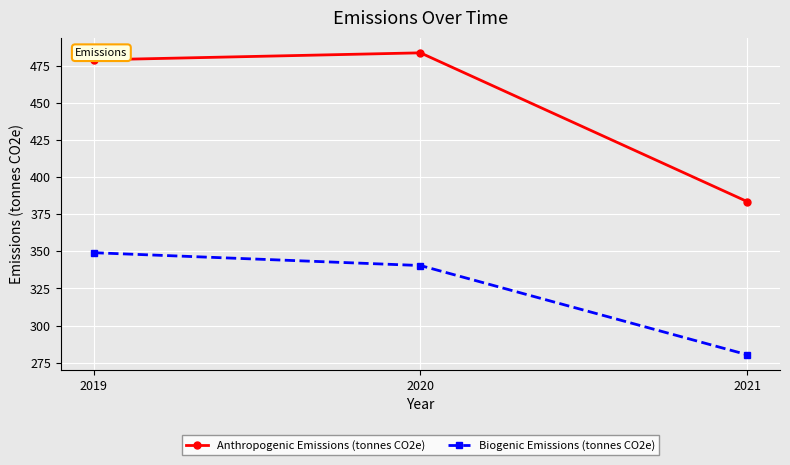

The value of Anthropogenic Emissions (tonnes CO2e) at 2021 is 383.4. True or false?

True